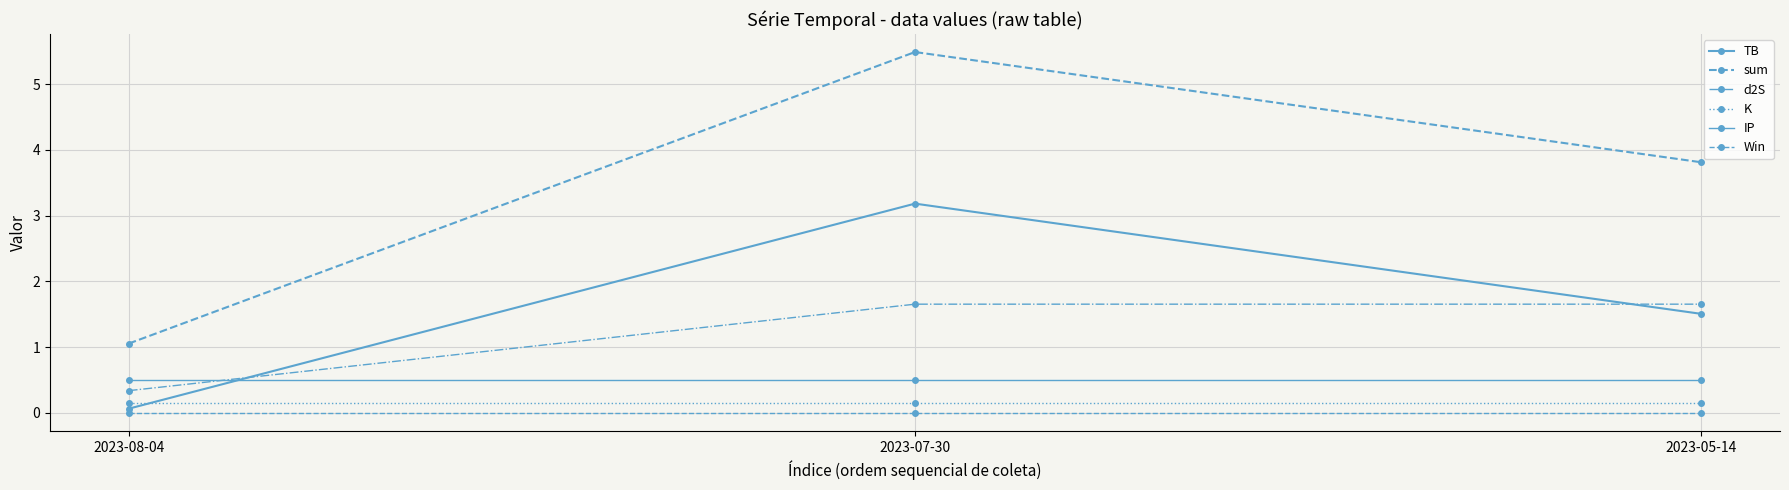

Does the chart have visible grid lines?

Yes